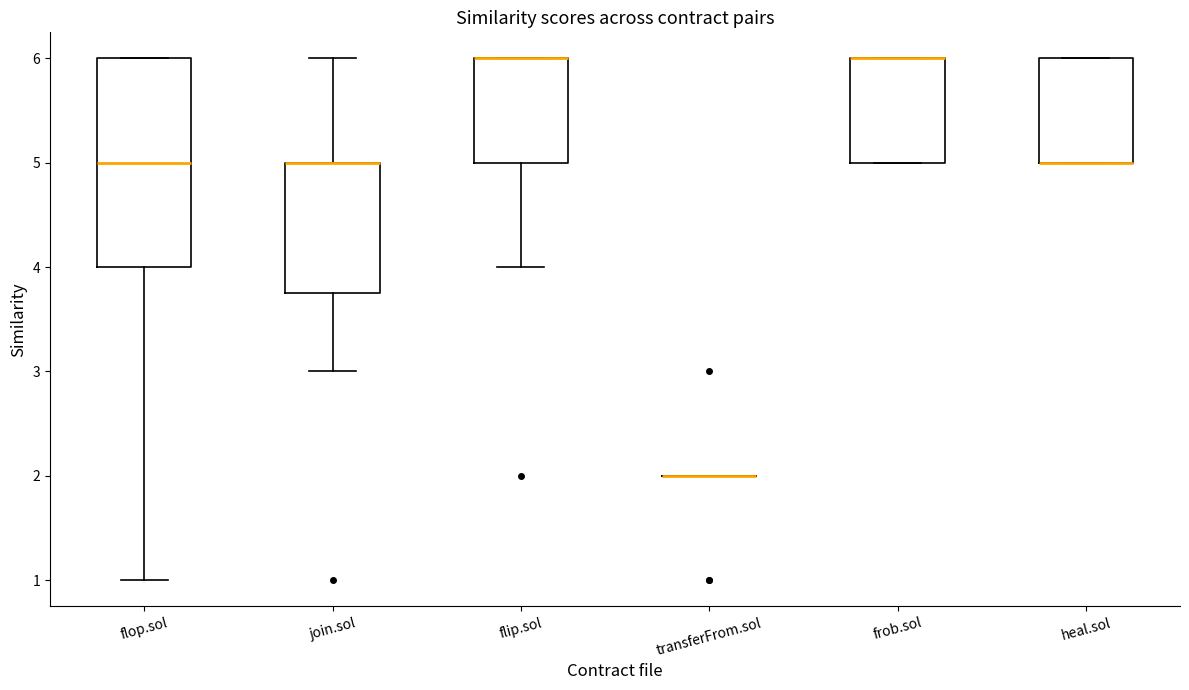

Reading left to right, read every box against the y-axis: the position of its median line, the range the box covers, and the ends of its whiskers. The values are not printed on the chart, so give them approximately, as read against the axis.

flop.sol: median 5.0, box 4.0 to 6.0, whiskers 1.0 to 6.0
join.sol: median 5.0 (drawn on the box's upper edge), box 3.8 to 5.0, whiskers 3.0 to 6.0
flip.sol: median 6.0 (drawn on the box's upper edge), box 5.0 to 6.0, whiskers 4.0 to 6.0
transferFrom.sol: box collapsed to a line at 2.0, whiskers 2.0 to 2.0
frob.sol: median 6.0 (drawn on the box's upper edge), box 5.0 to 6.0, whiskers 5.0 to 6.0
heal.sol: median 5.0 (drawn on the box's lower edge), box 5.0 to 6.0, whiskers 5.0 to 6.0